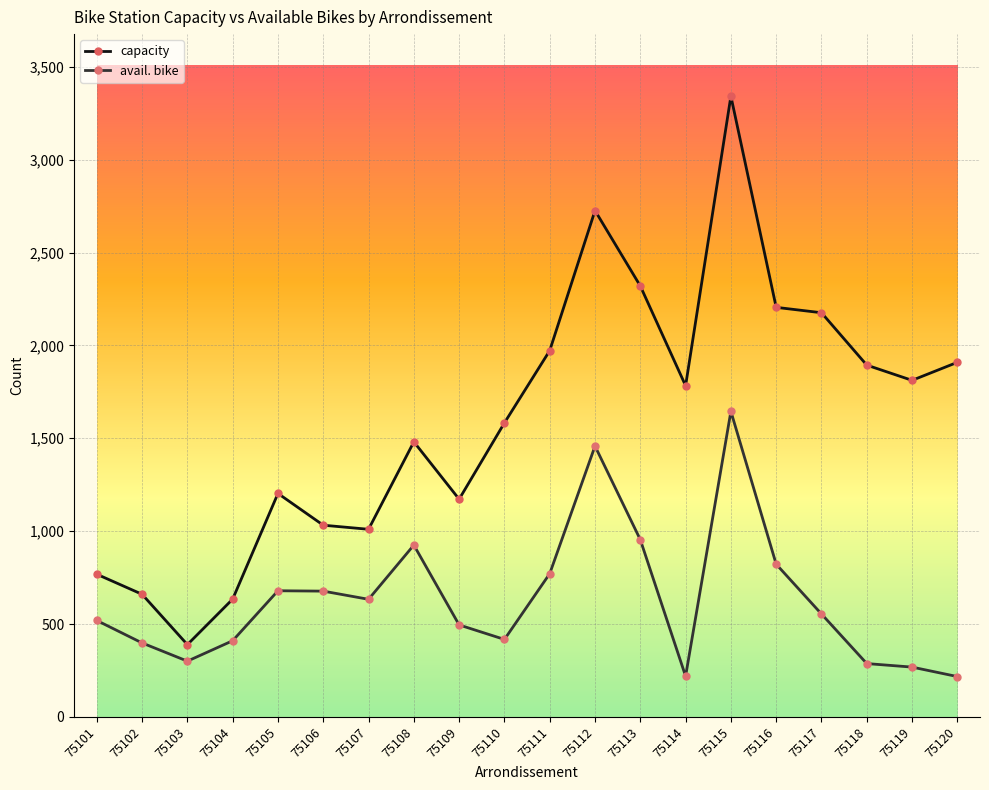

Which series changed the most between 75108 and 75111?

capacity